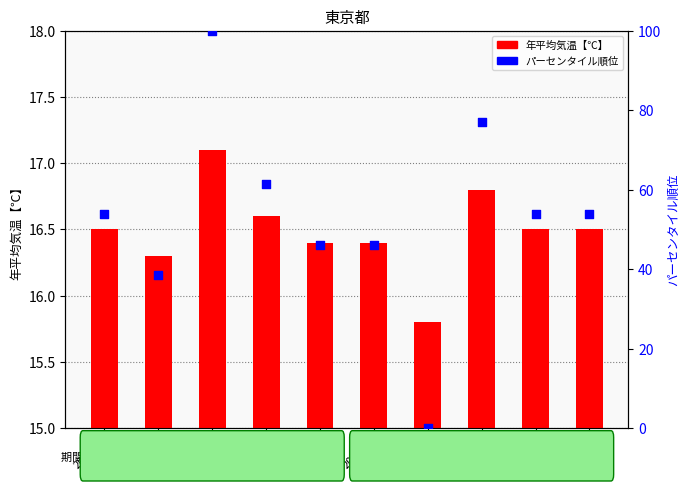

At which category is the sum across all series the highest?

2013年